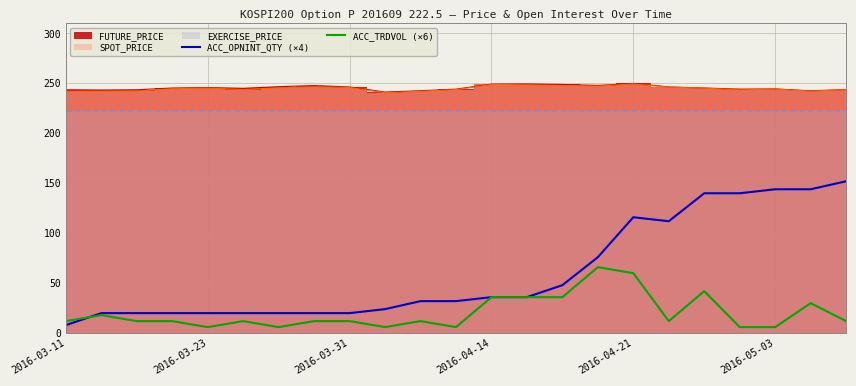

The ACC_OPNINT_QTY (×4) series shows 176 at 2016-04-21. True or false?

False